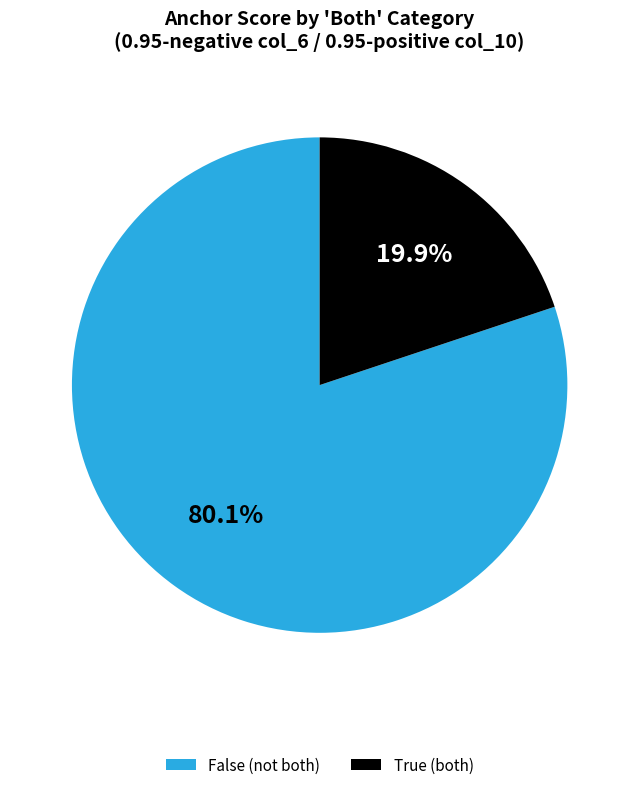

The True slice represents 55% of the pie. True or false?

False